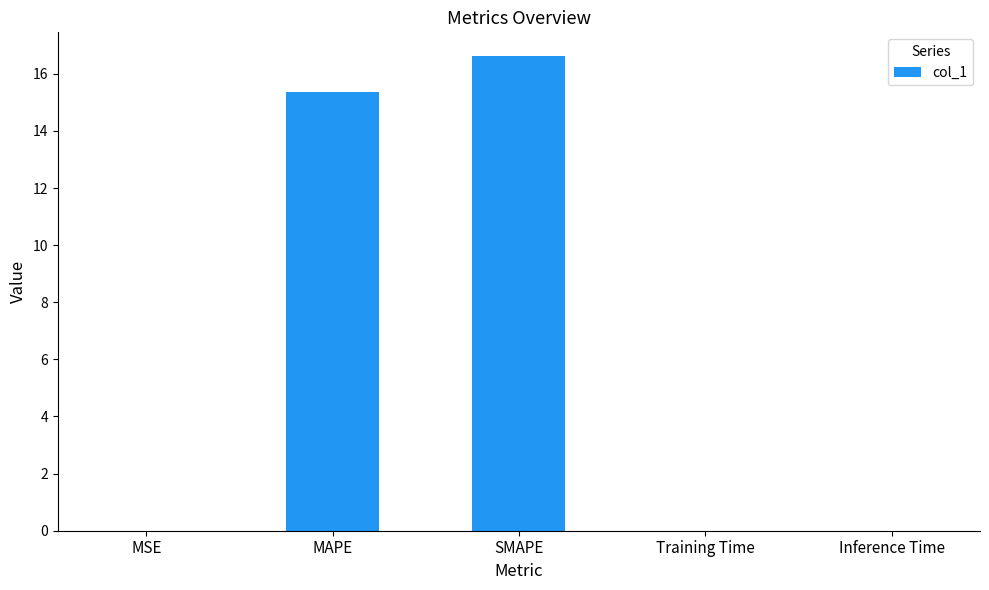

What is the sum of the values at MAPE and SMAPE?

32.0